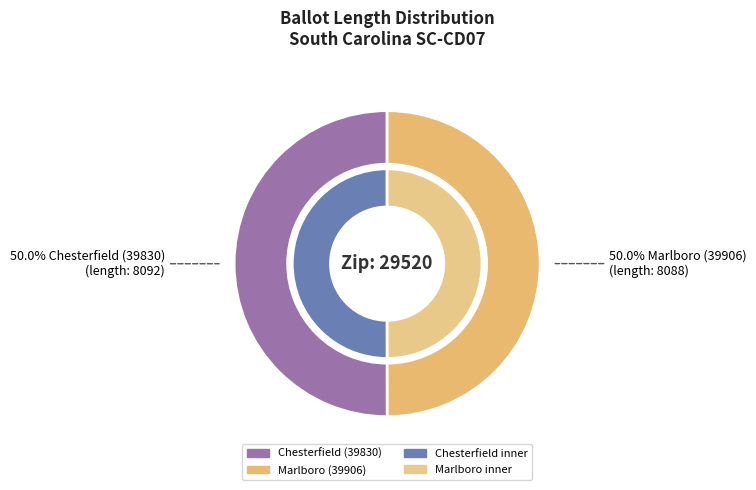

Is it true that Marlboro (39906) is 56% of the pie?

False